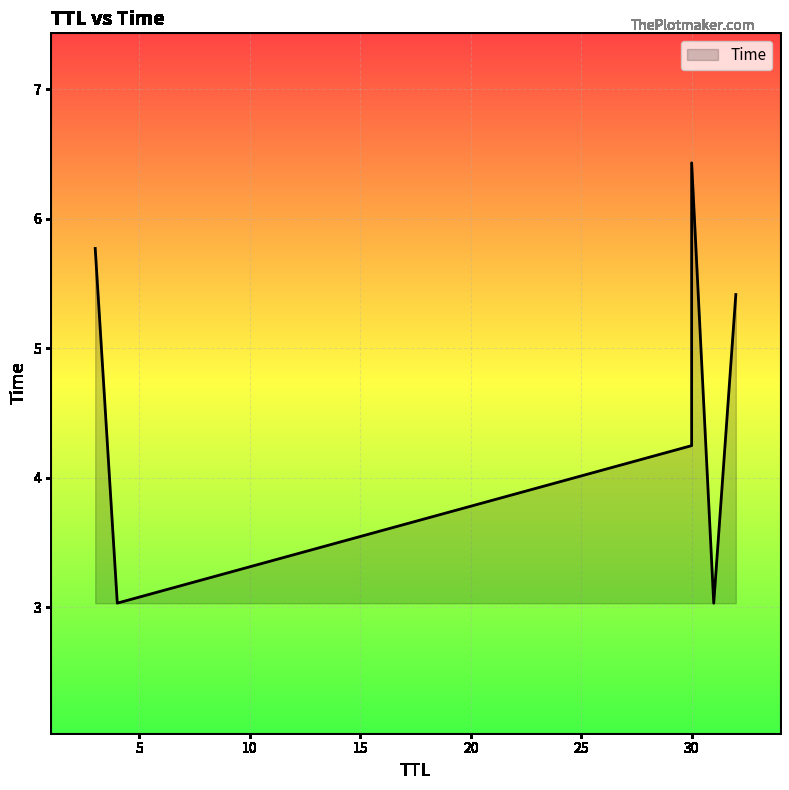

The chart shows a value of 5.4 at 32. True or false?

True